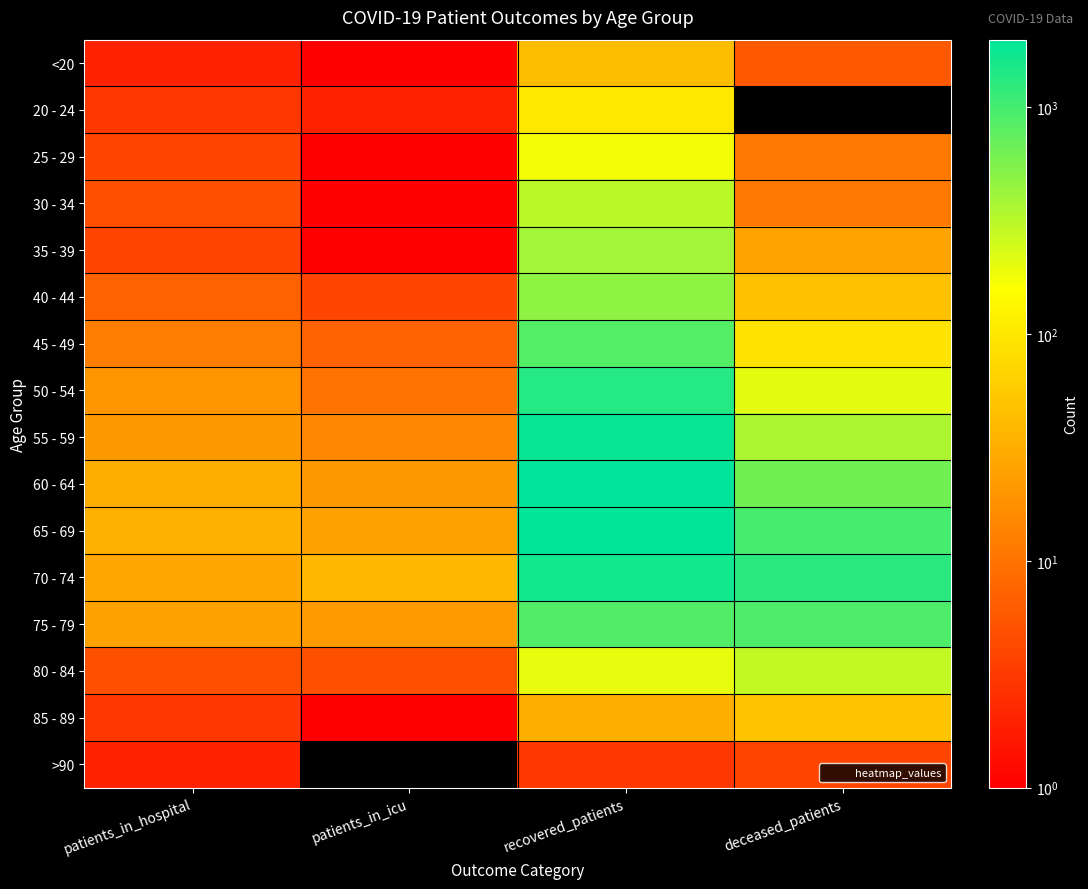

Reading left to right, extract all data points from this chart.

<20: patients_in_hospital=2	patients_in_icu=1	recovered_patients=43	deceased_patients=6
20 - 24: patients_in_hospital=3	patients_in_icu=2	recovered_patients=102	deceased_patients=0
25 - 29: patients_in_hospital=4	patients_in_icu=1	recovered_patients=175	deceased_patients=11
30 - 34: patients_in_hospital=5	patients_in_icu=1	recovered_patients=310	deceased_patients=11
35 - 39: patients_in_hospital=4	patients_in_icu=1	recovered_patients=390	deceased_patients=26
40 - 44: patients_in_hospital=7	patients_in_icu=4	recovered_patients=484	deceased_patients=47
45 - 49: patients_in_hospital=12	patients_in_icu=7	recovered_patients=865	deceased_patients=89
50 - 54: patients_in_hospital=20	patients_in_icu=10	recovered_patients=1367	deceased_patients=206
55 - 59: patients_in_hospital=21	patients_in_icu=15	recovered_patients=1835	deceased_patients=359
60 - 64: patients_in_hospital=32	patients_in_icu=21	recovered_patients=1986	deceased_patients=641
65 - 69: patients_in_hospital=34	patients_in_icu=25	recovered_patients=1932	deceased_patients=988
70 - 74: patients_in_hospital=28	patients_in_icu=38	recovered_patients=1677	deceased_patients=1297
75 - 79: patients_in_hospital=25	patients_in_icu=22	recovered_patients=876	deceased_patients=916
80 - 84: patients_in_hospital=5	patients_in_icu=5	recovered_patients=198	deceased_patients=288
85 - 89: patients_in_hospital=3	patients_in_icu=1	recovered_patients=33	deceased_patients=49
>90: patients_in_hospital=2	patients_in_icu=0	recovered_patients=3	deceased_patients=4